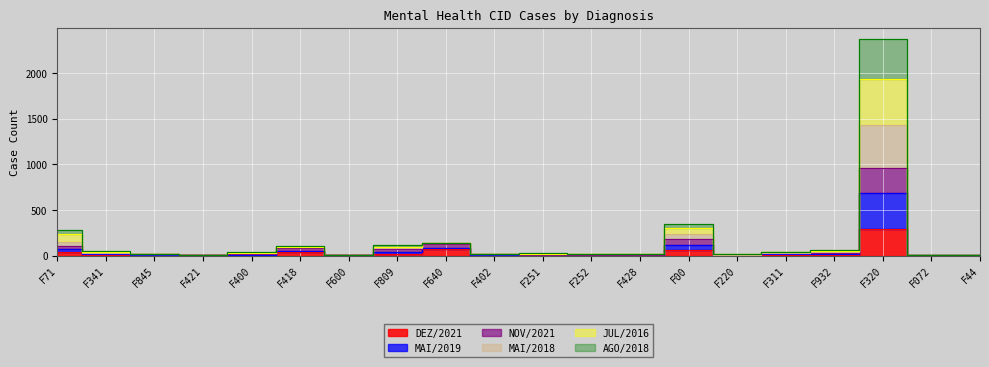

At which category does DEZ/2021 reach its first local valley?

F421